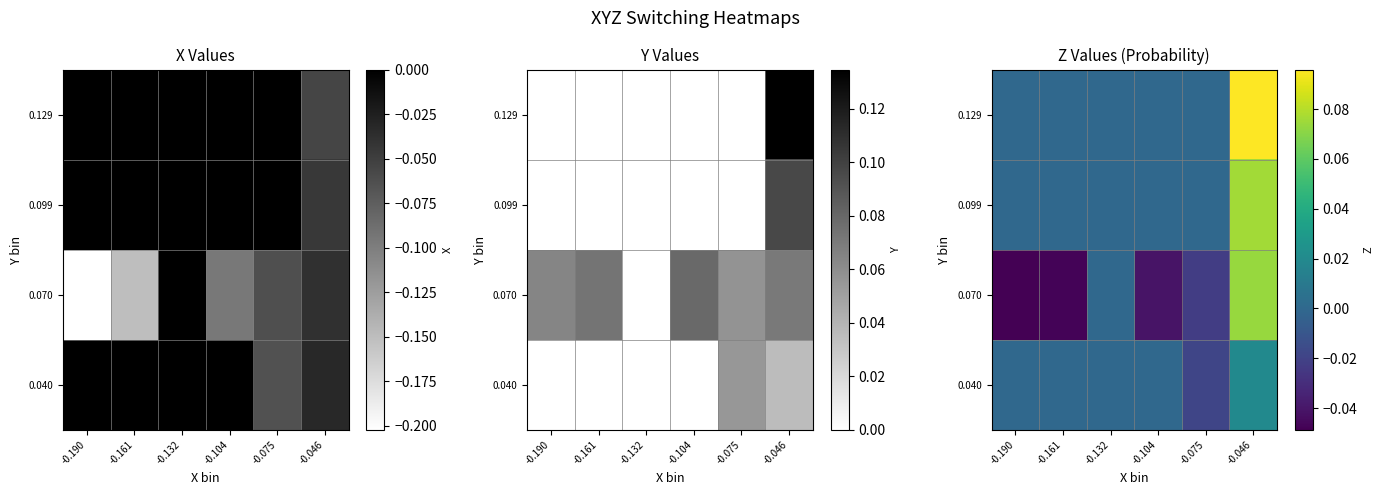

At how many categories does at least one series exceed 0?

1